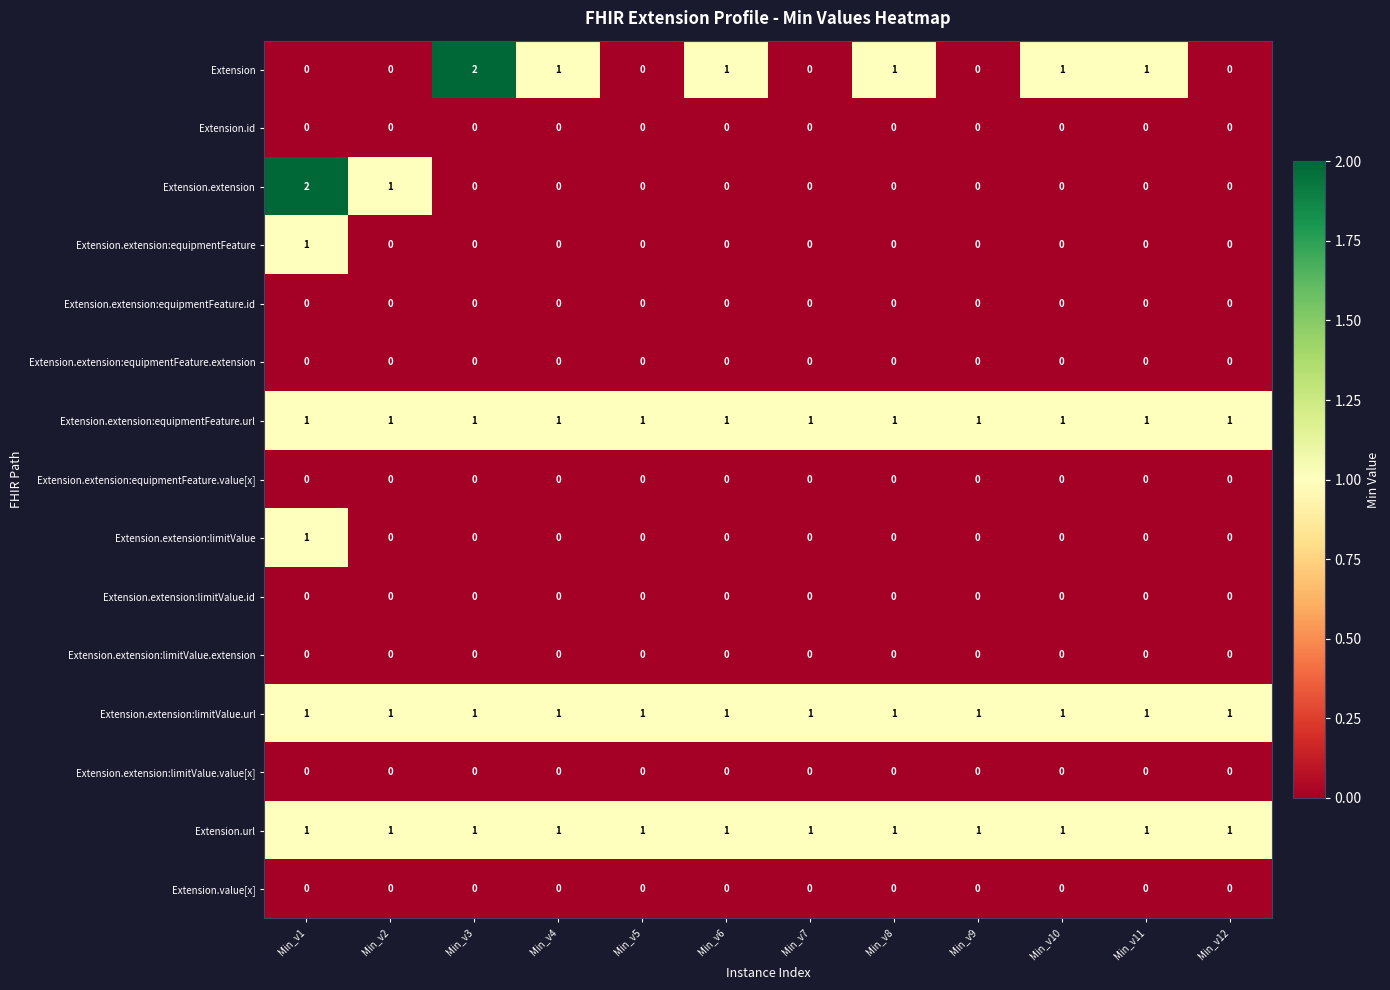

Which category has the highest value in the Extension series?

Min_v3